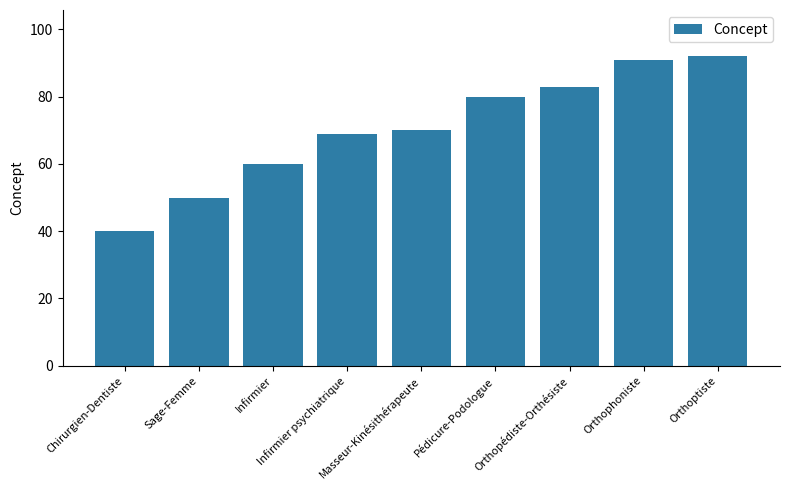

Reading left to right, list all the values displayed in this chart.

40	50	60	69	70	80	83	91	92